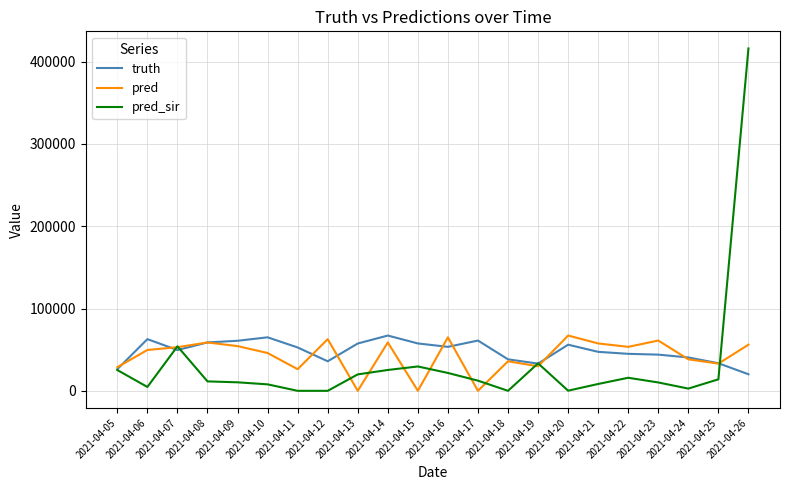

In truth, how many points are higher than both neighbors (excluding endpoints)?

5